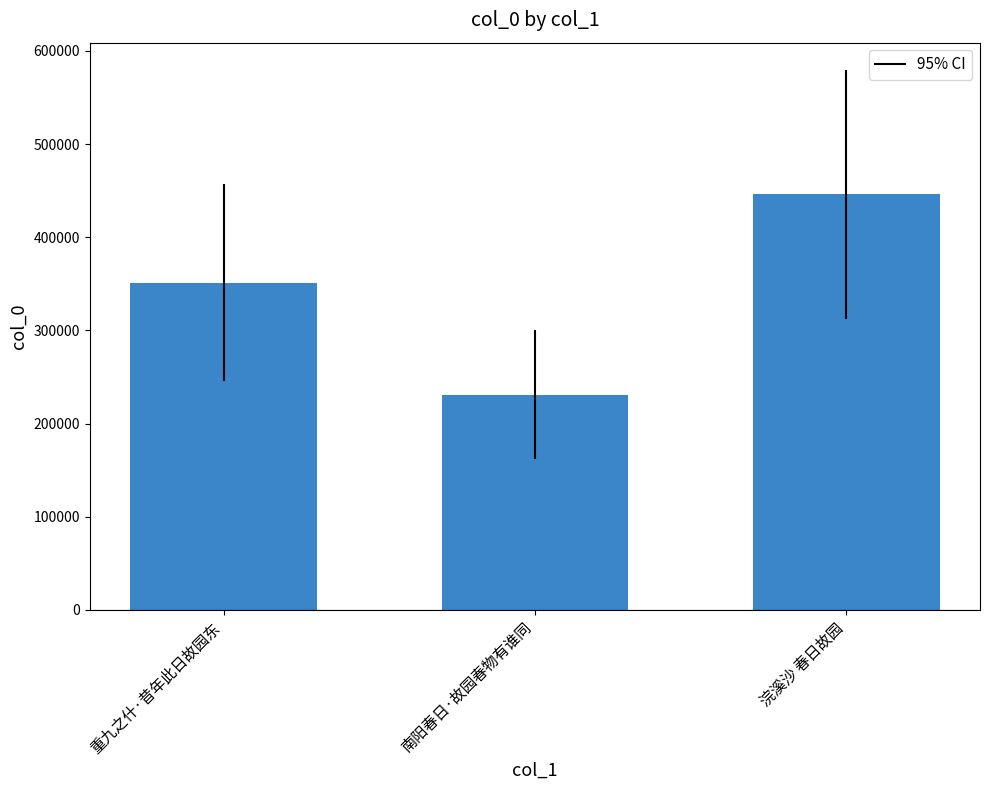

True or false: the data shows 446035 at 浣溪沙 春日故园.

True